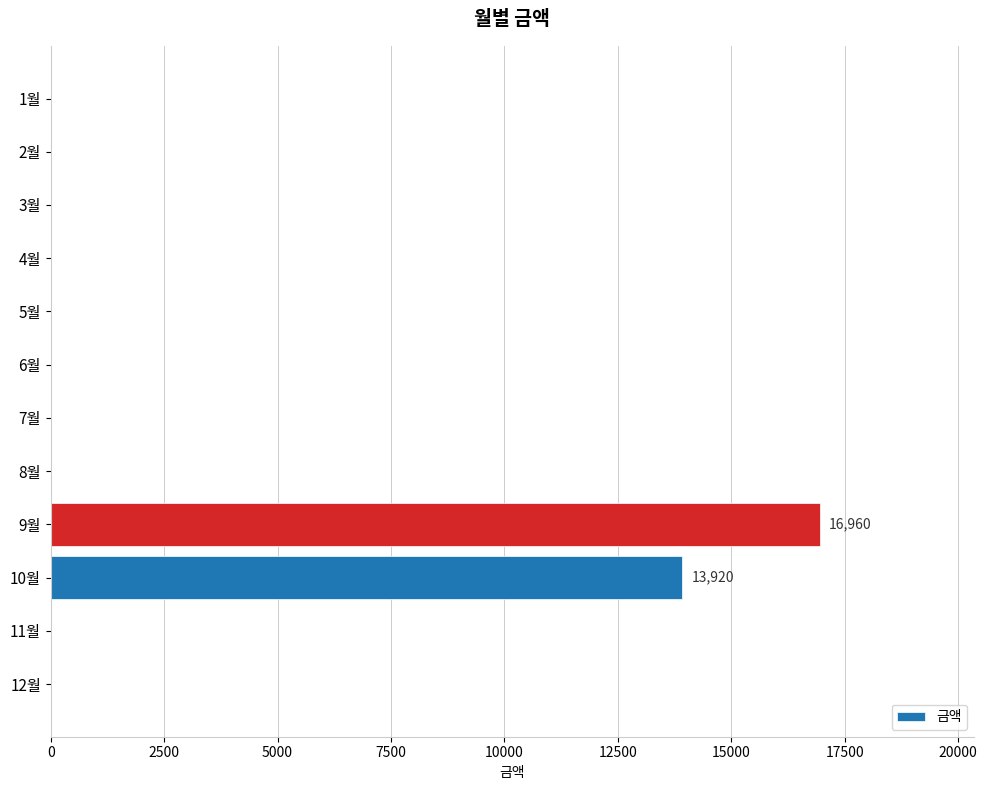

What is the sum of all values?

30880